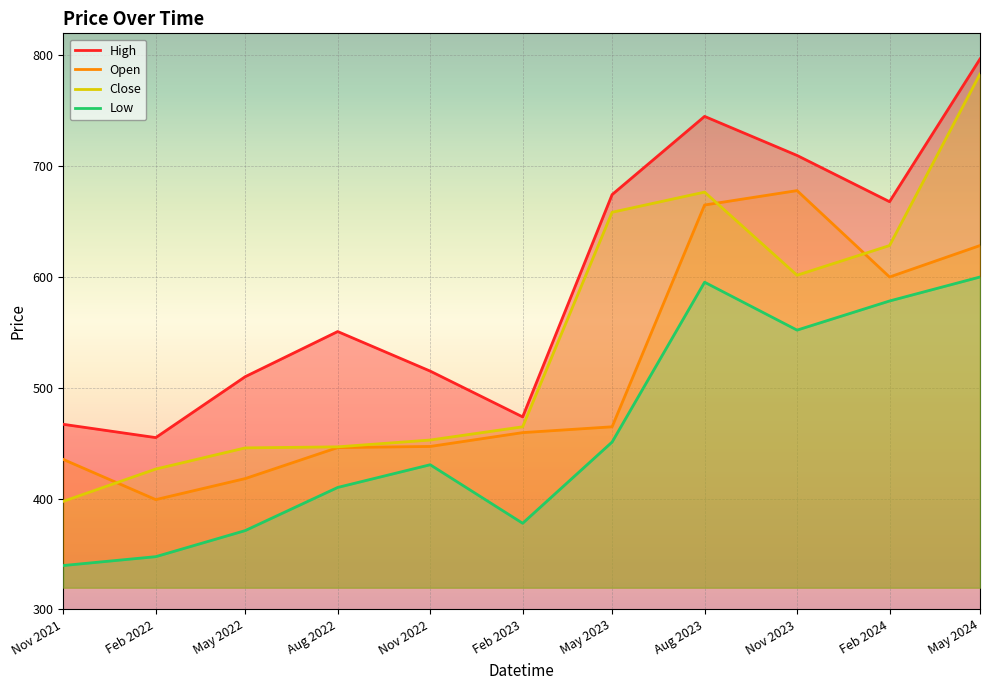

Reading left to right, list all the values displayed in this chart.

High: Nov 2021=467.0	Feb 2022=455.0	May 2022=510.0	Aug 2022=550.8	Nov 2022=515.0	Feb 2023=473.7	May 2023=674.4	Aug 2023=745.0	Nov 2023=709.8	Feb 2024=668.0	May 2024=796.8
Open: Nov 2021=435.3	Feb 2022=399.0	May 2022=418.0	Aug 2022=446.0	Nov 2022=447.0	Feb 2023=459.5	May 2023=464.8	Aug 2023=665.0	Nov 2023=678.0	Feb 2024=600.0	May 2024=628.4
Close: Nov 2021=397.5	Feb 2022=426.6	May 2022=445.7	Aug 2022=446.6	Nov 2022=452.8	Feb 2023=464.8	May 2023=658.5	Aug 2023=676.7	Nov 2023=601.6	Feb 2024=628.4	May 2024=783.2
Low: Nov 2021=339.5	Feb 2022=347.5	May 2022=371.0	Aug 2022=410.0	Nov 2022=430.5	Feb 2023=377.6	May 2023=451.0	Aug 2023=595.3	Nov 2023=552.0	Feb 2024=578.3	May 2024=600.0